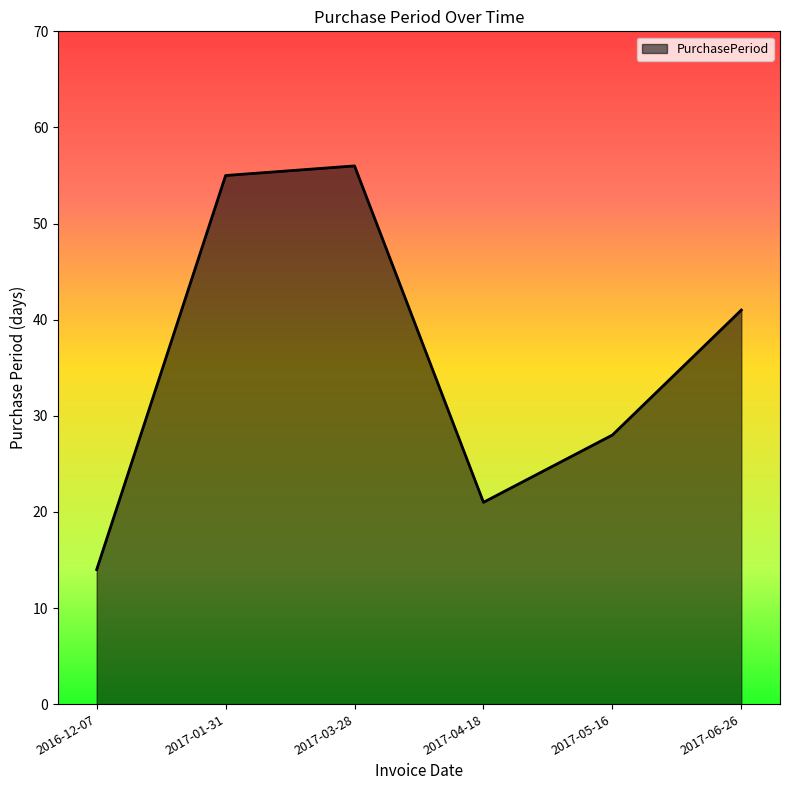

Which label corresponds to the smallest value in the chart?

2016-12-07